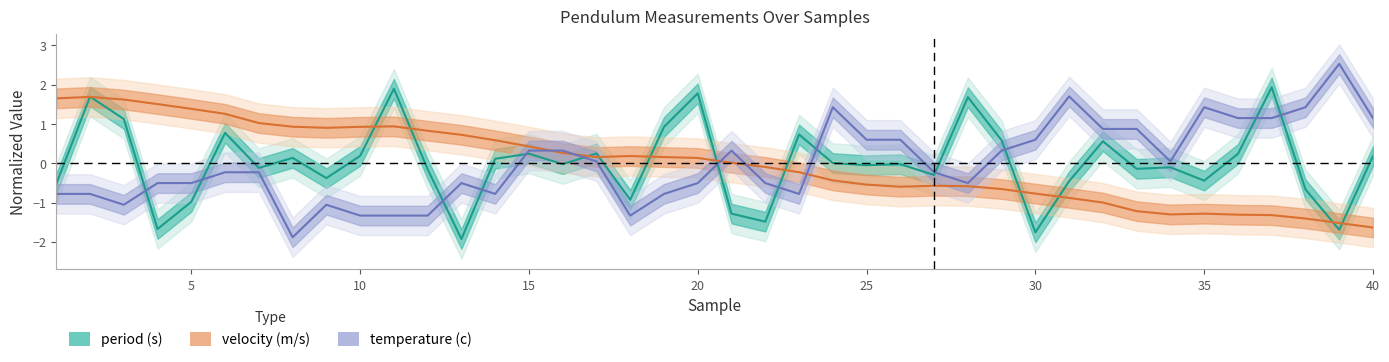

Which series has the largest range (max minus min)?

temperature (c)